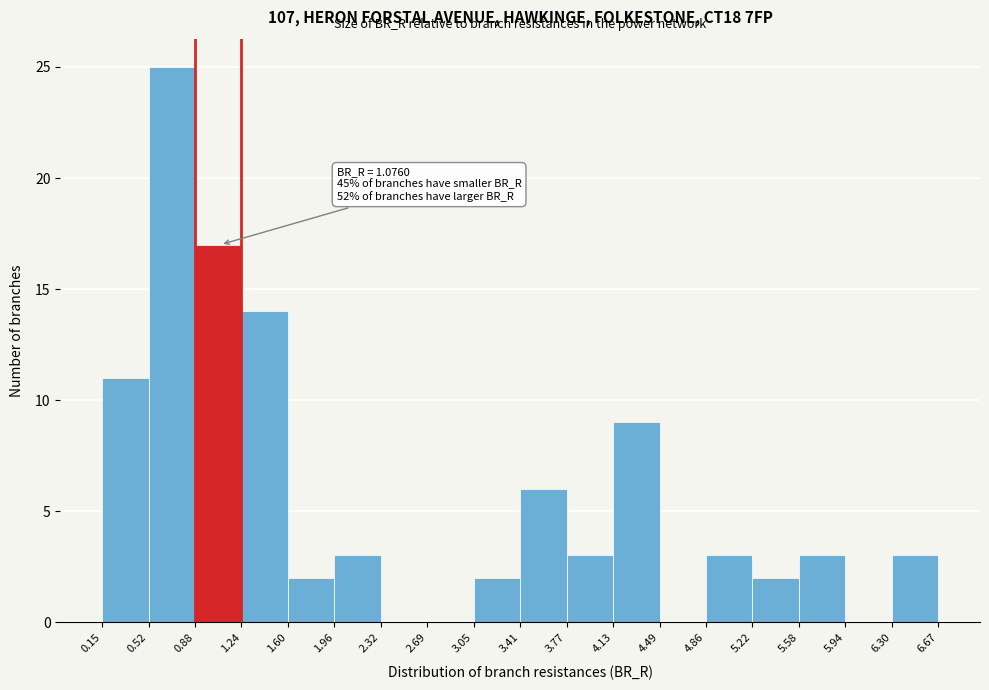

Over which range of the x-axis is the bar tallest?

0.52 to 0.88